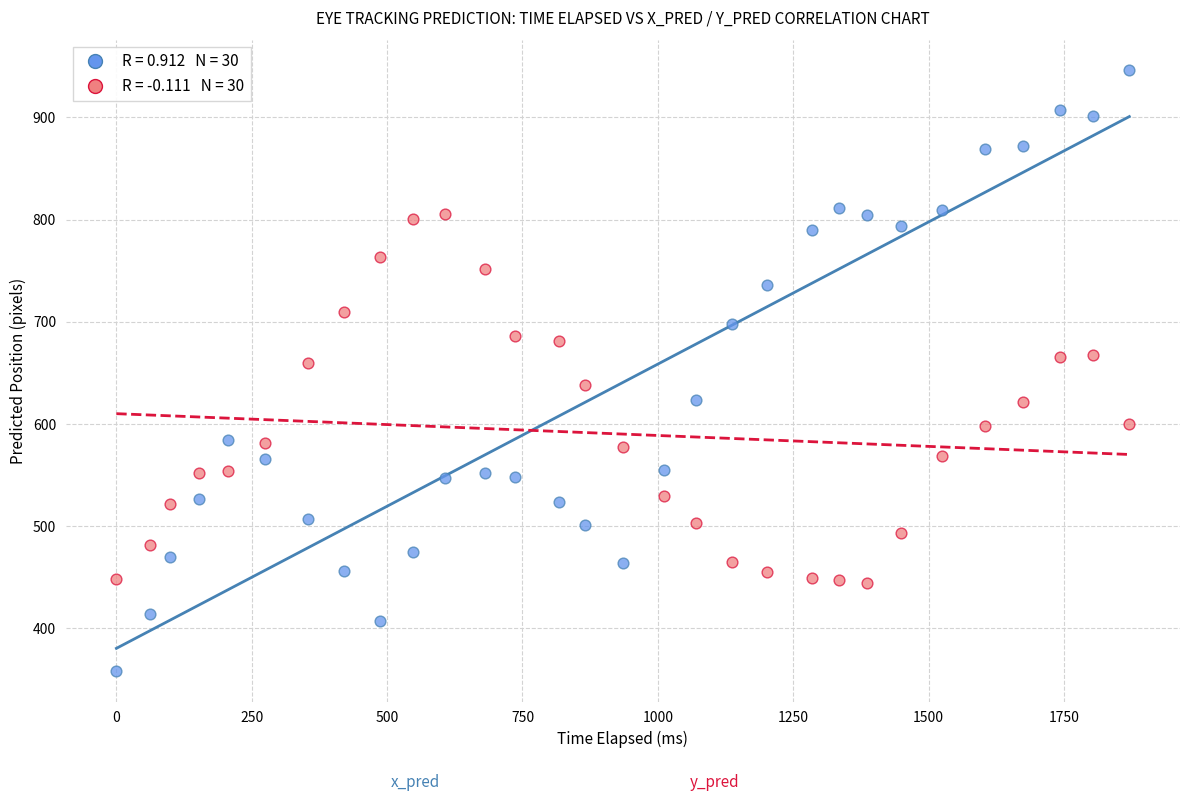

Across all data points, what is the range of X values (max minus min)?

1870.9